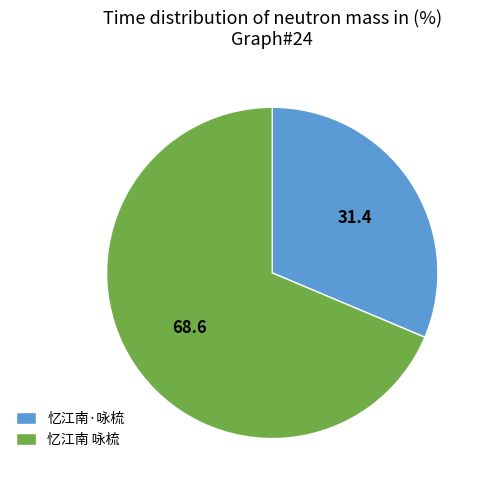

What is the largest slice in the pie chart?

忆江南 咏梳